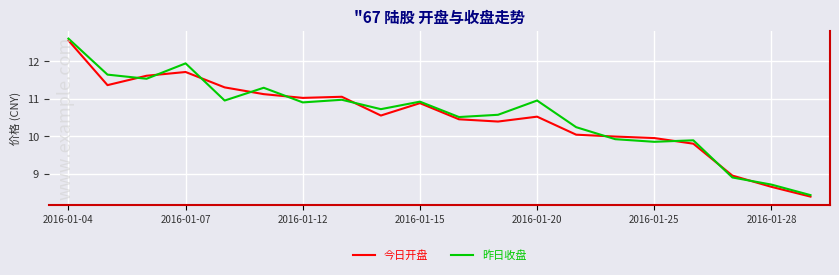

In 昨日收盘, how many points are higher than both neighbors (excluding endpoints)?

6